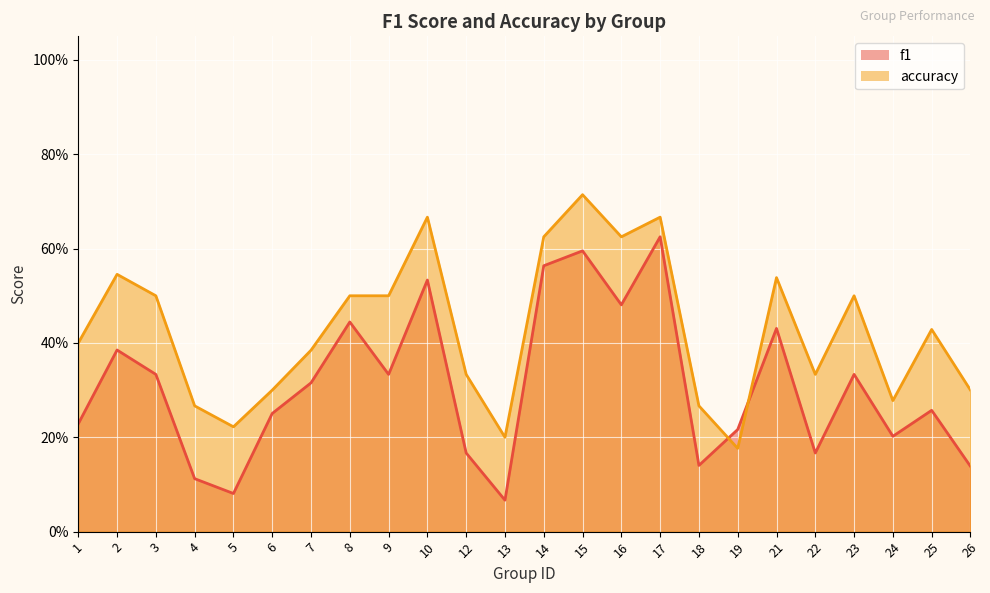

What is the difference between the maximum and minimum values in the accuracy series?

0.5